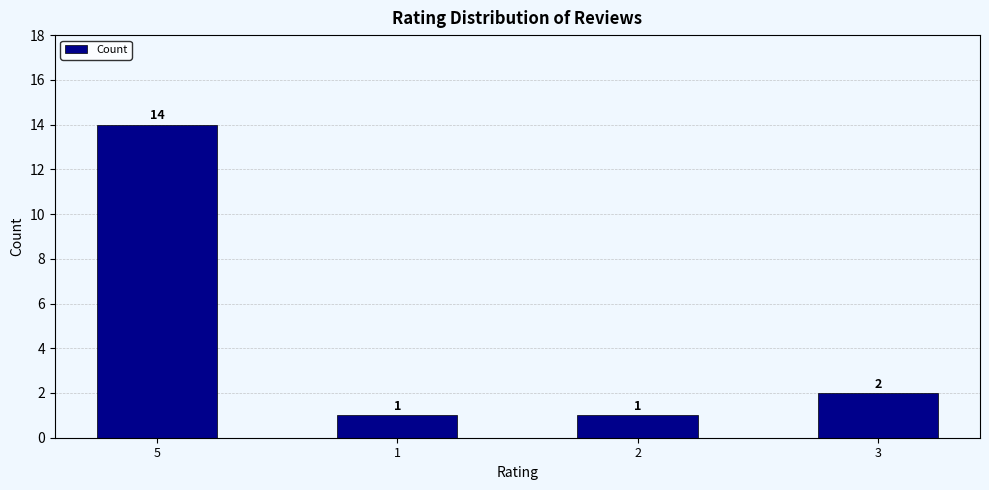

What is the difference between the maximum and second lowest values?

13